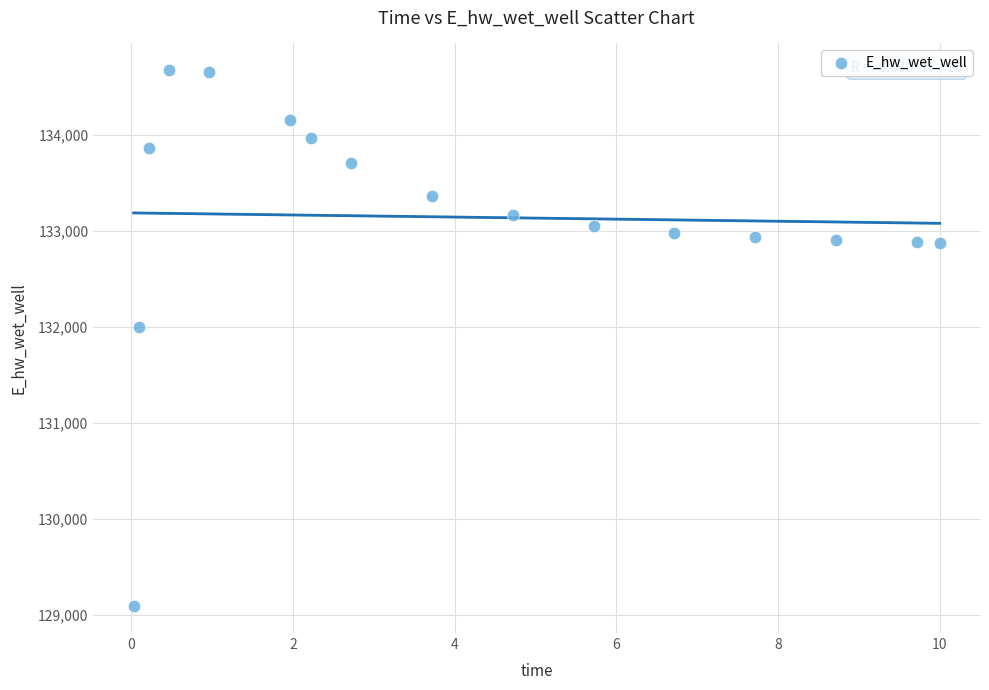

What Y value in the scatter plot is closest to 131881?

132003.4